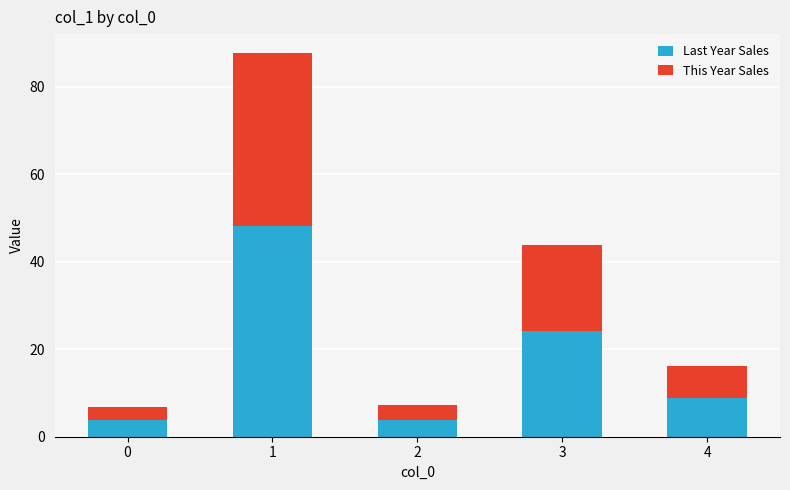

The Last Year Sales series shows 3.9 at 2. True or false?

True